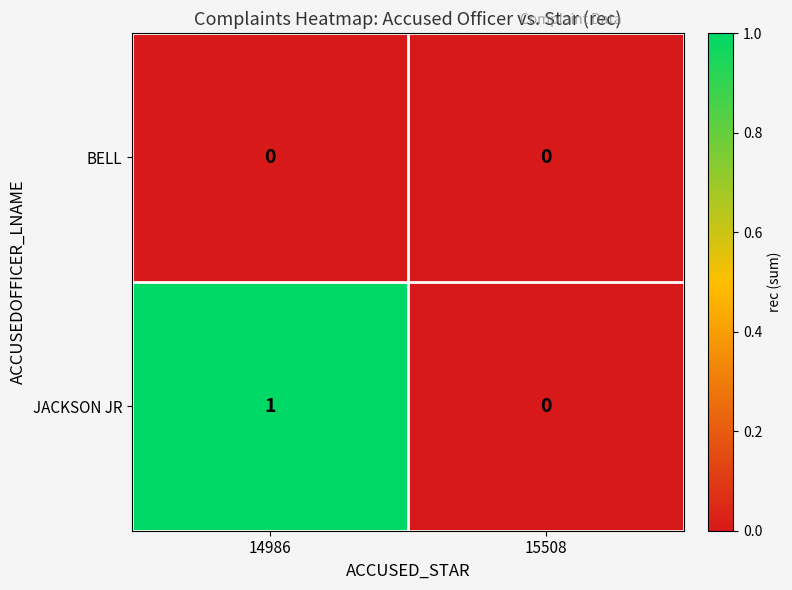

At which category is the sum across all series the highest?

14986